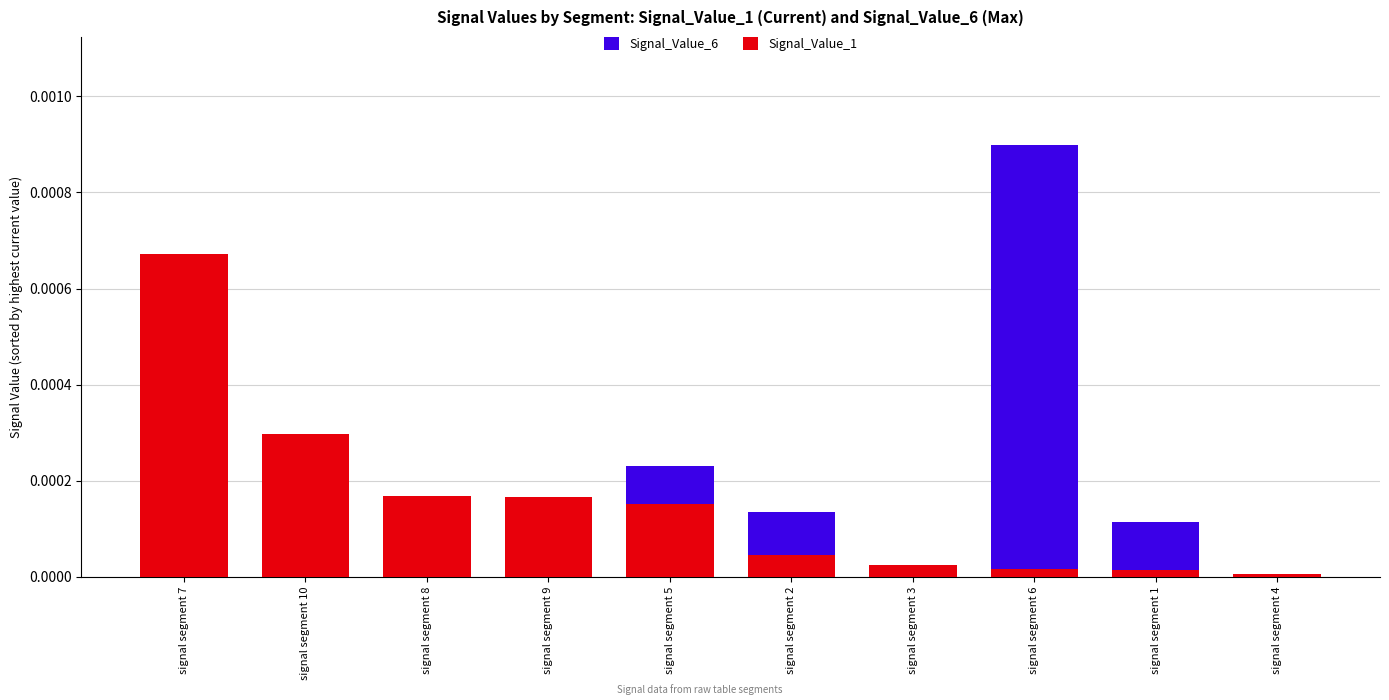

How many groups of bars are there?

10